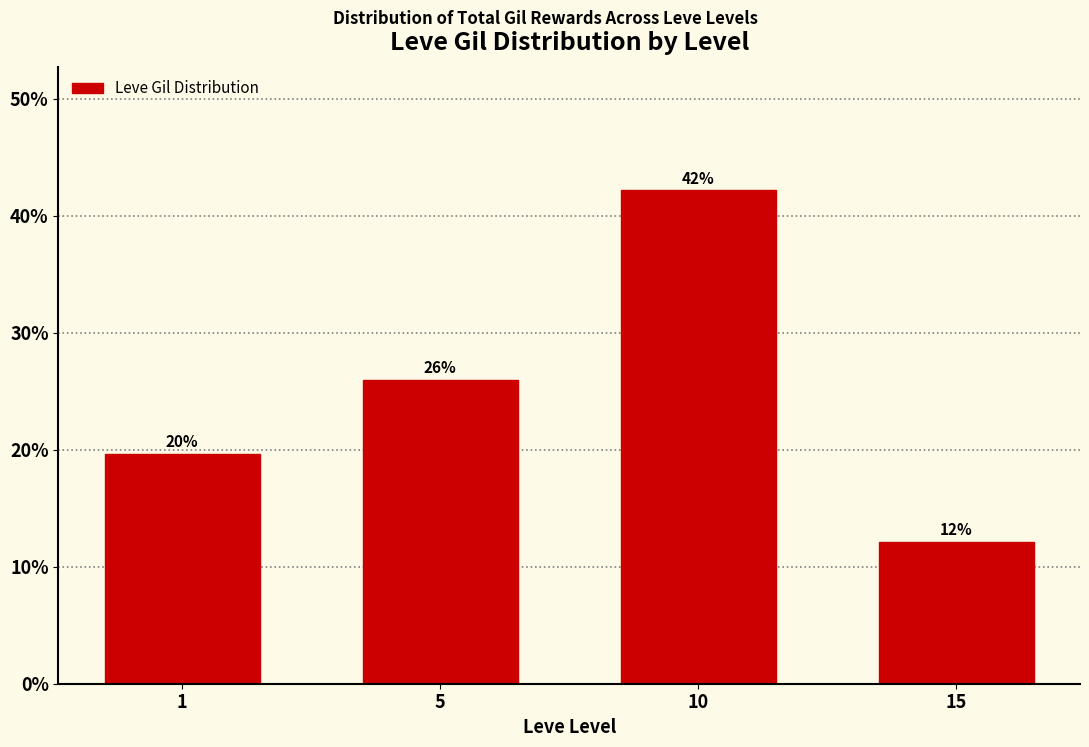

How many data points does each series have?

4